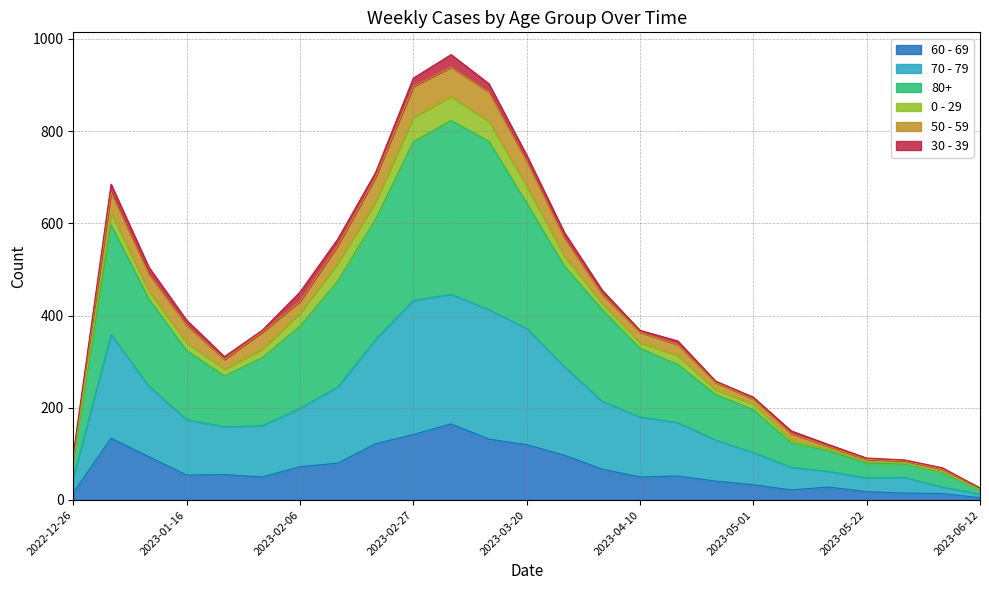

What are all the series names shown in the legend?

60 - 69, 70 - 79, 80+, 0 - 29, 50 - 59, 30 - 39